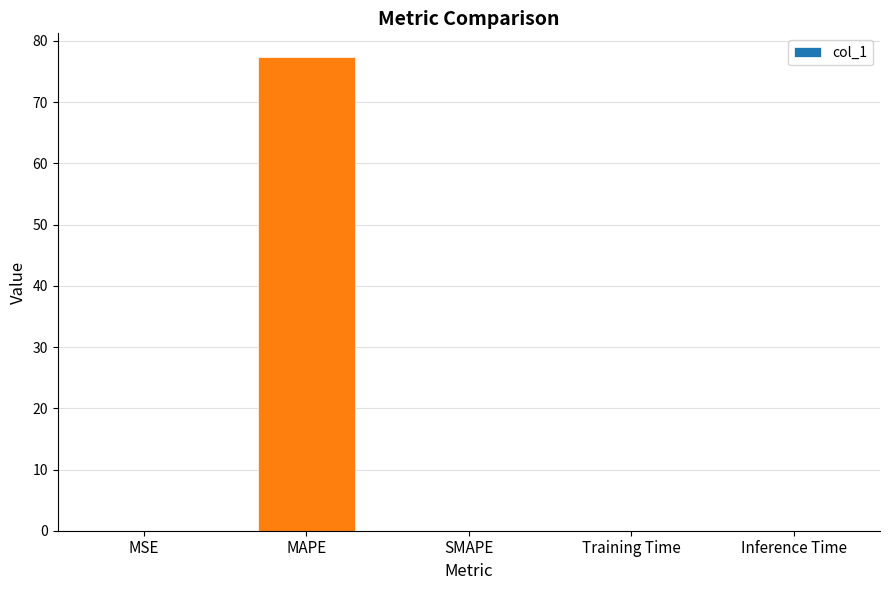

What is the sum of all values?

77.4